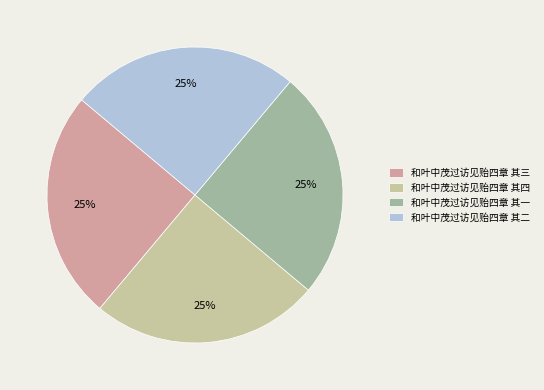

What is the ratio of the value at 和叶中茂过访见贻四章 其一 to the value at 和叶中茂过访见贻四章 其三?

1.0